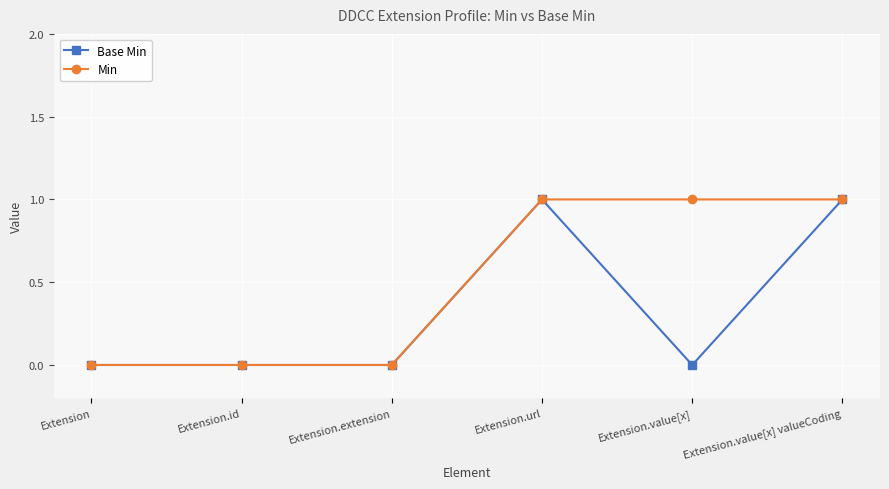

Does the chart display data point markers on the line(s)?

Yes